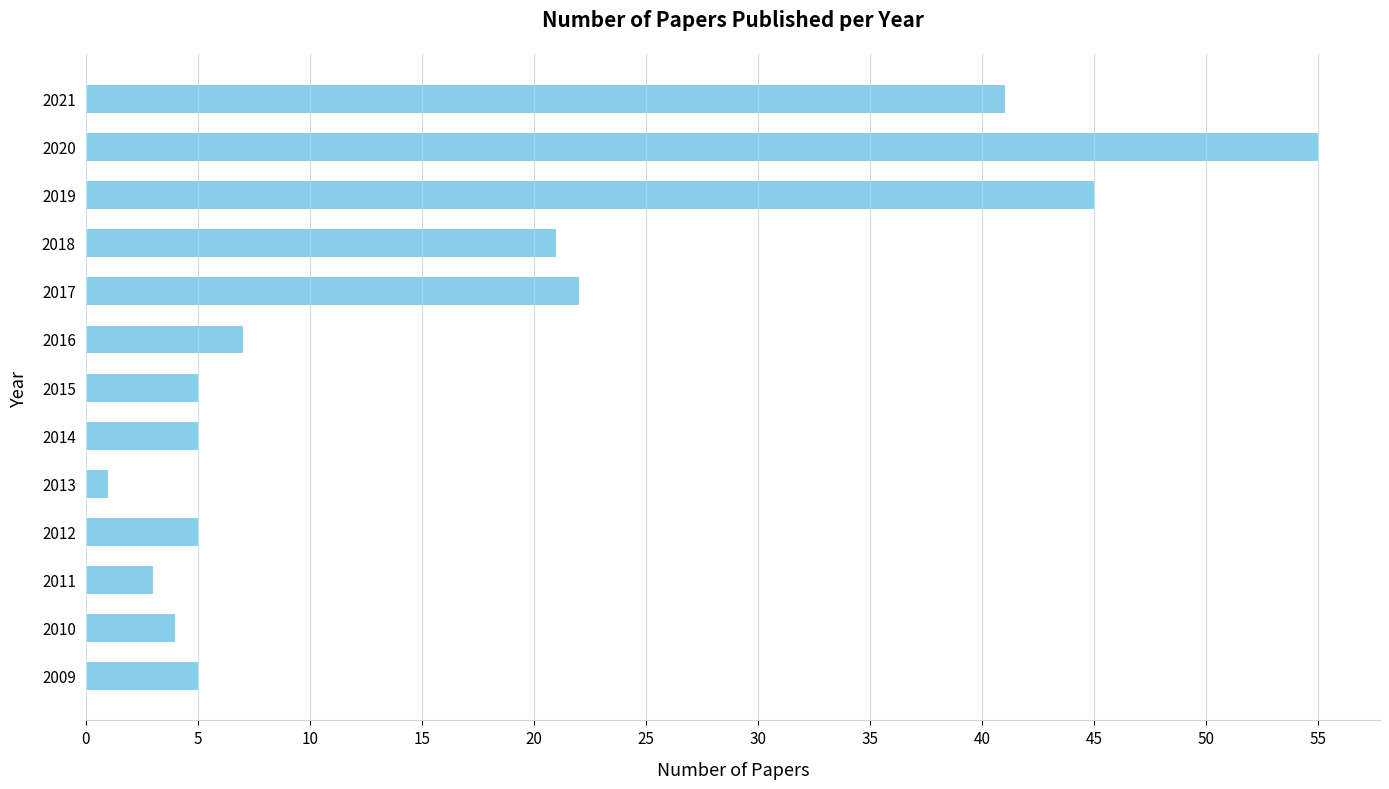

What is the difference between the second highest and second lowest values?

42